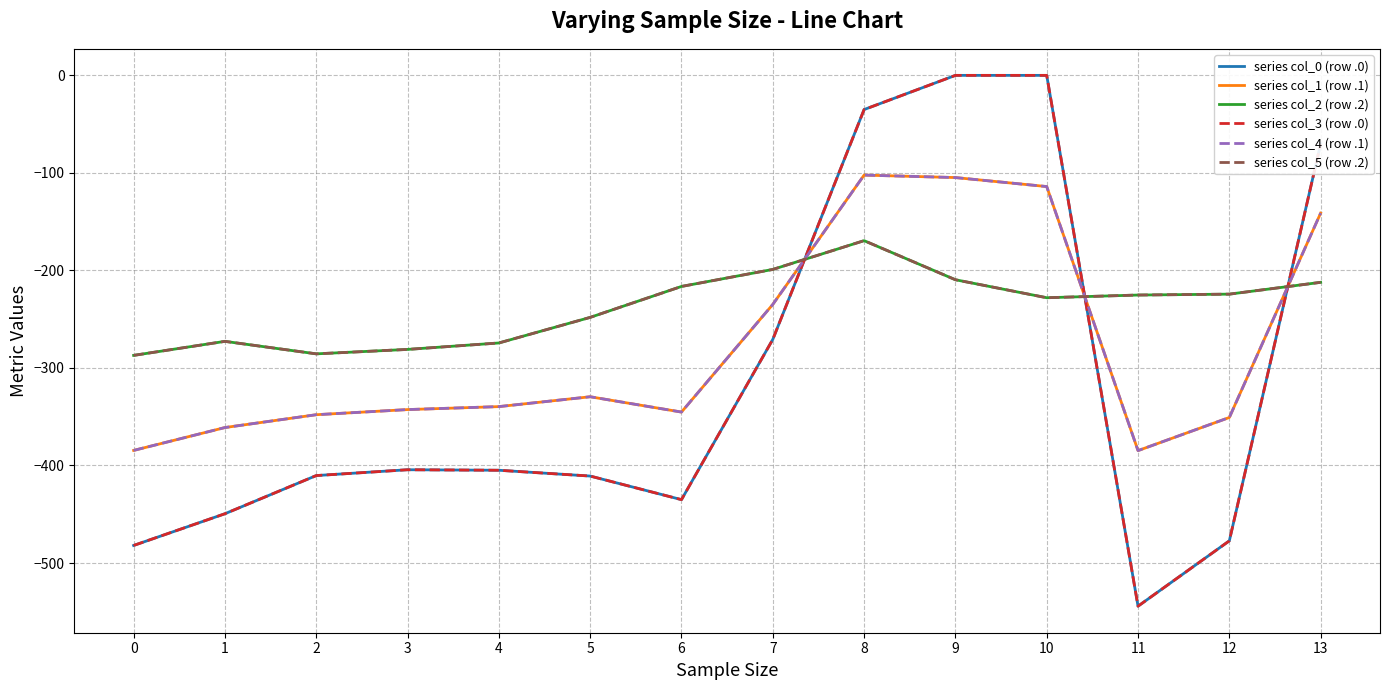

Between 8 and 13, which is larger?

8